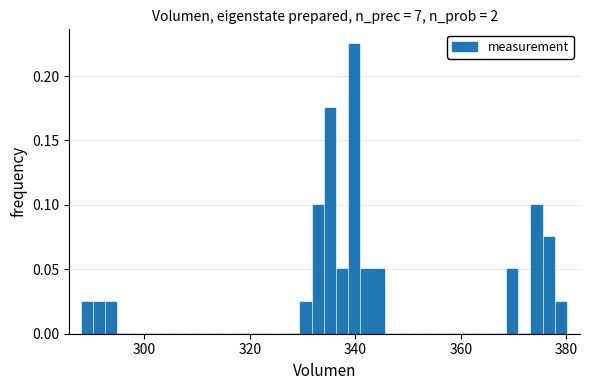

Around what value on the x-axis is the tallest bar? Give the approximate position of its centre, as read against the axis.

340